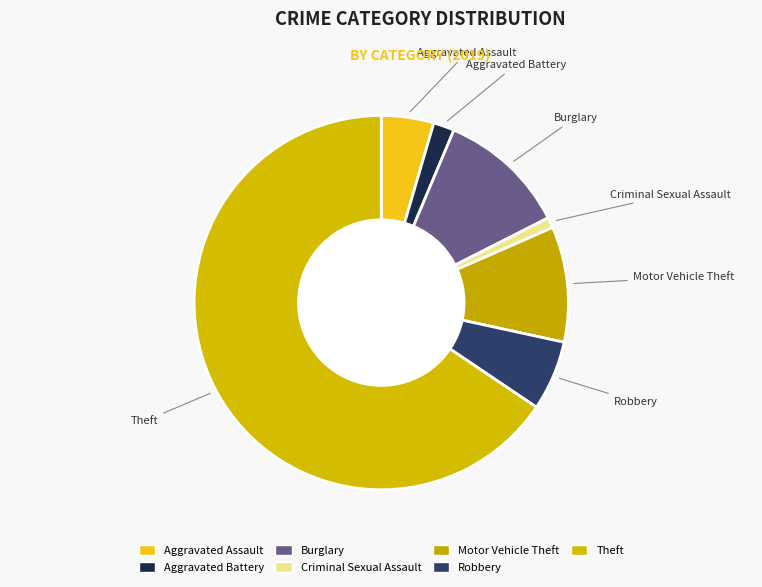

How many slices are in this pie chart?

7